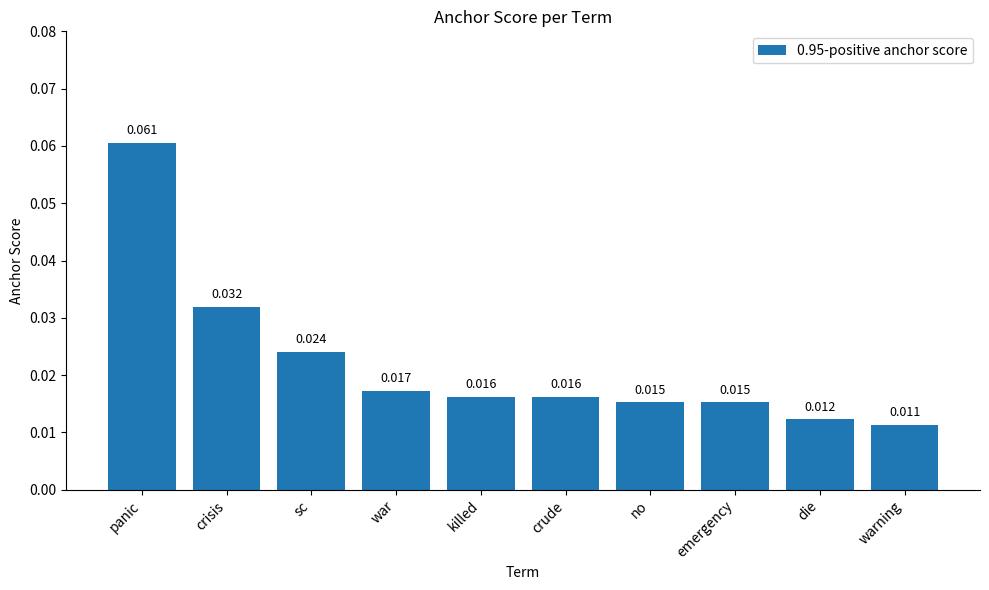

Which has a higher value, no or killed?

killed